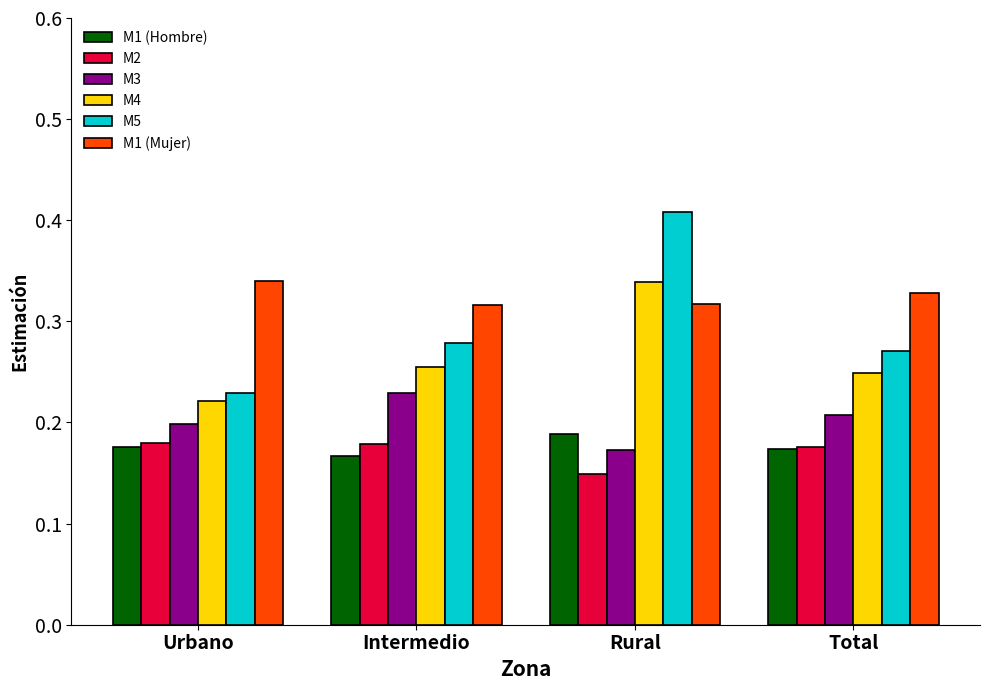

At which category does the chart reach its minimum across all series?

Rural